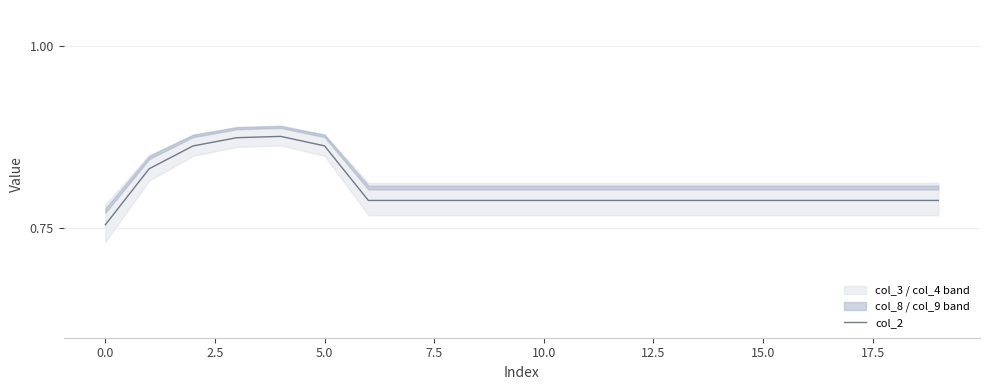

True or false: the data has more than 1 interior local peaks.

False